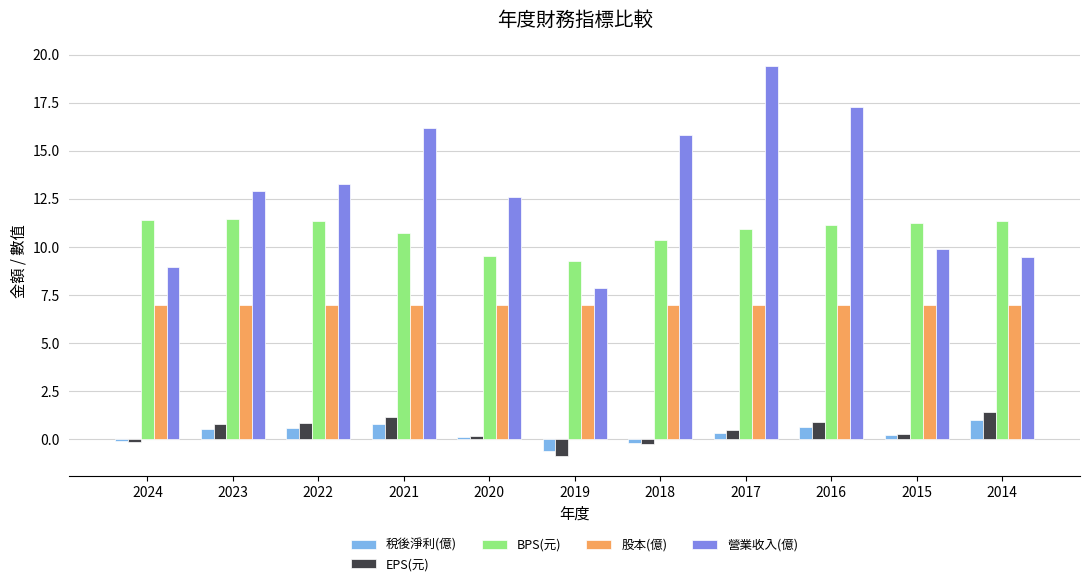

Is the value of 營業收入(億) at 2021 greater than the value of BPS(元) at 2022?

Yes